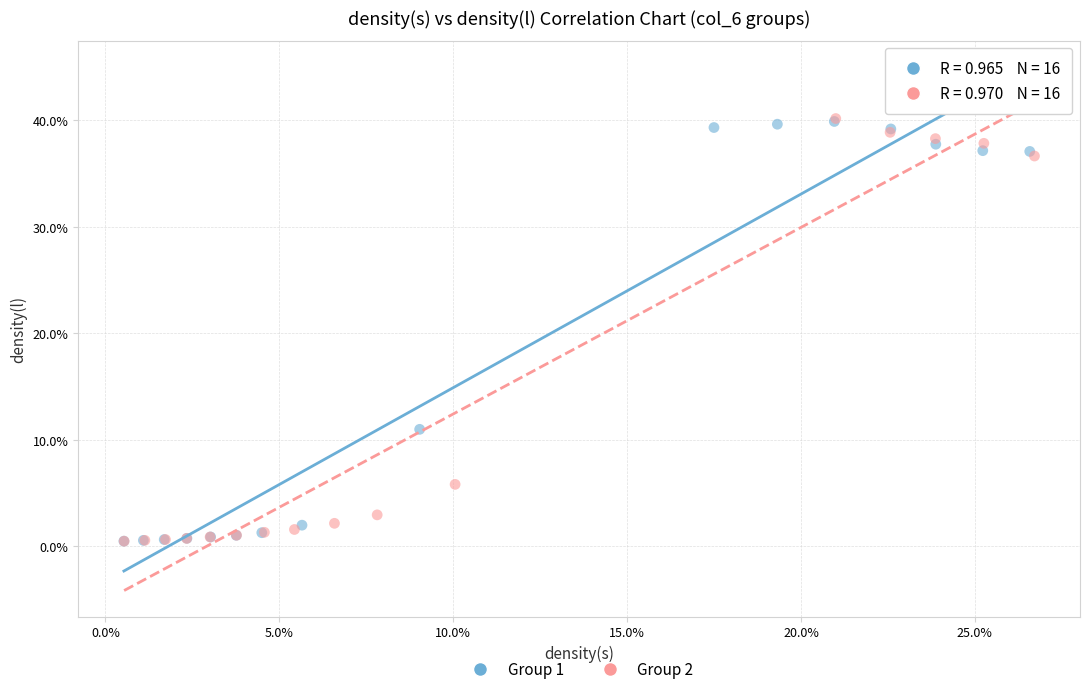

What are all the series names shown in the legend?

Group 1, Group 2